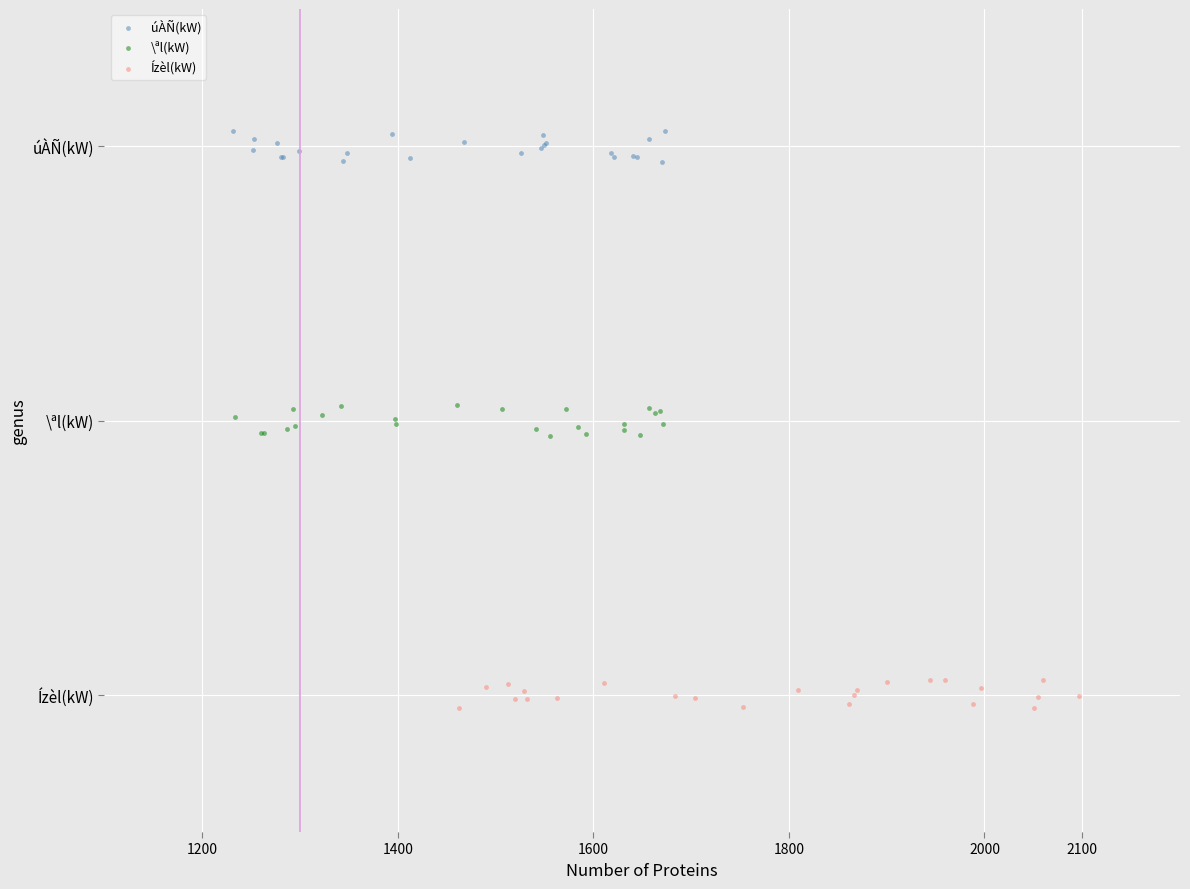

What are all the series names shown in the legend?

úÀÑ(kW), \ªl(kW), Ízèl(kW)